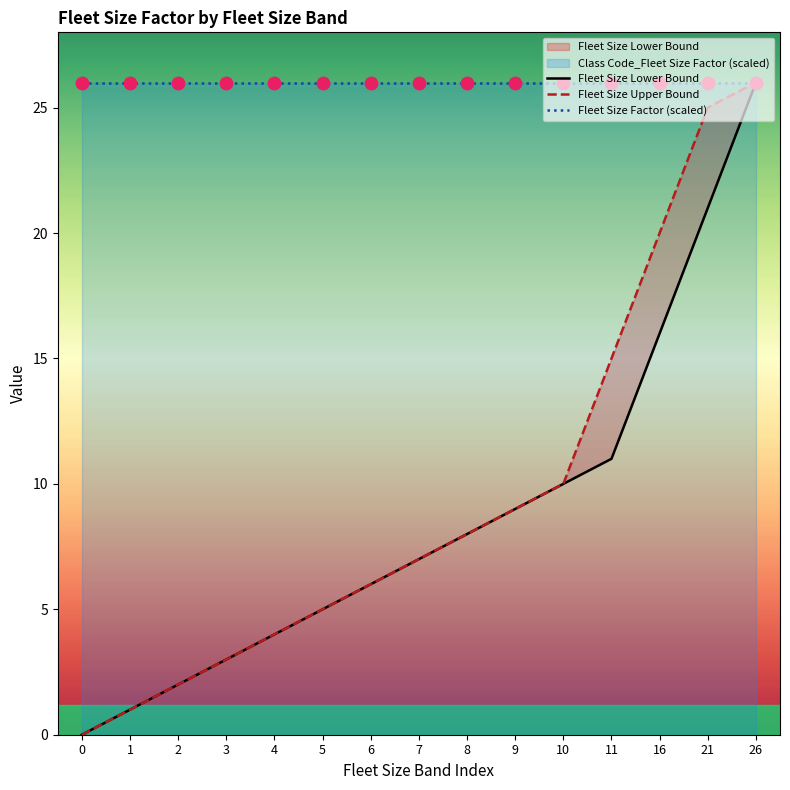

At which category is the sum across all series the highest?

26